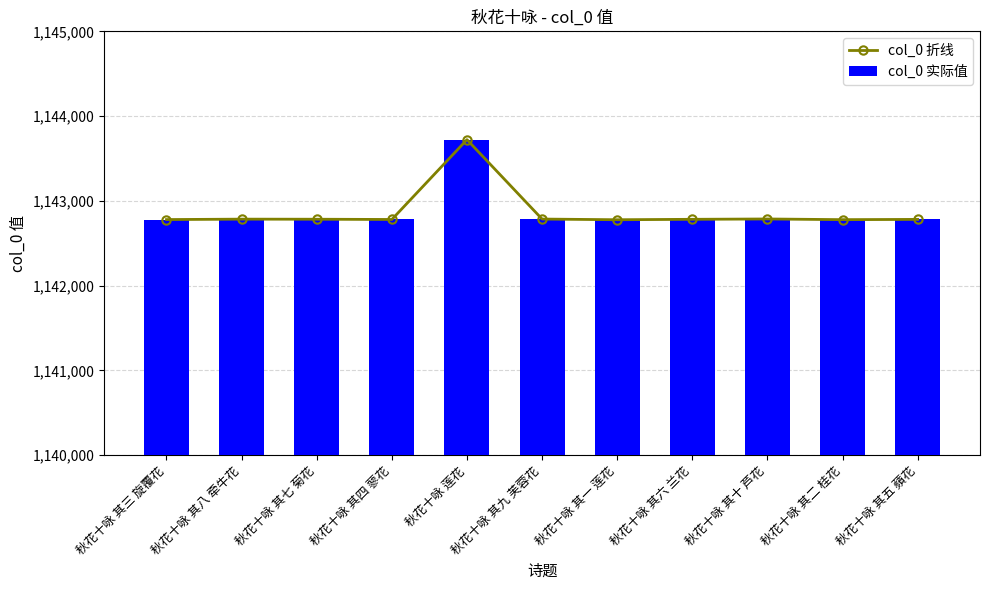

What is the value of the col_0 折线 bar at the 2nd from the left?

1142784